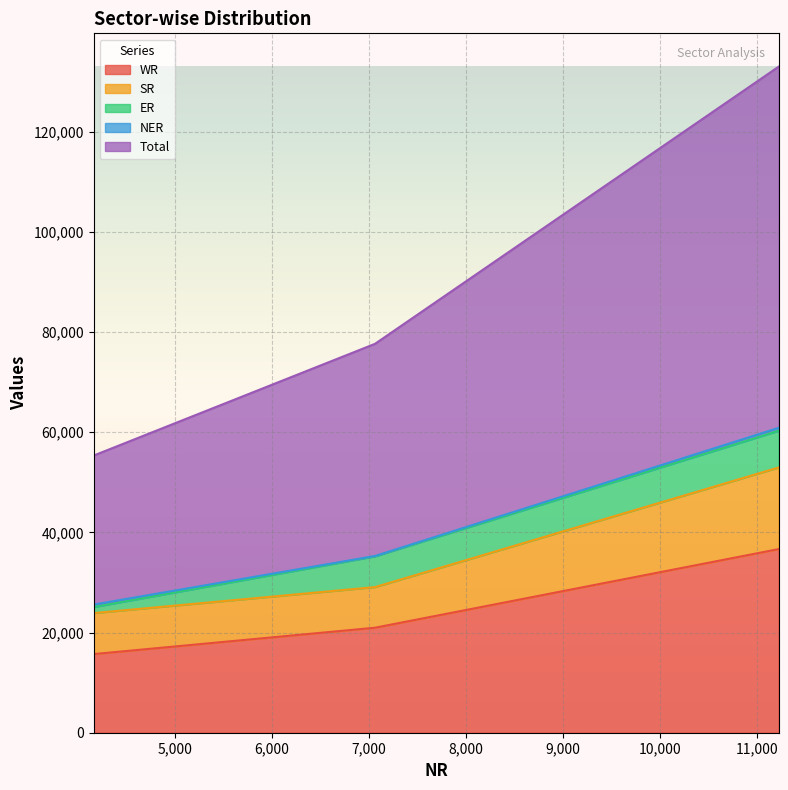

How many data points in SR are above 29073?

1